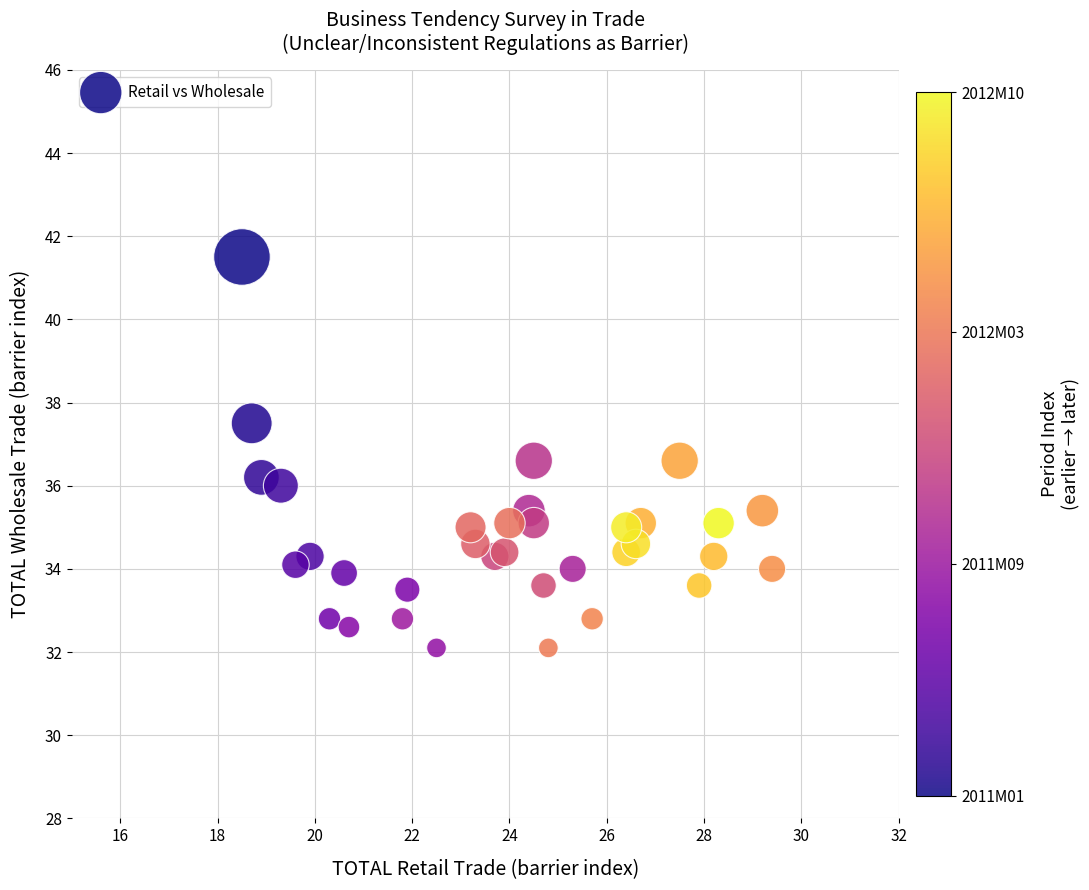

What is the range of X values (max minus min)?

10.9